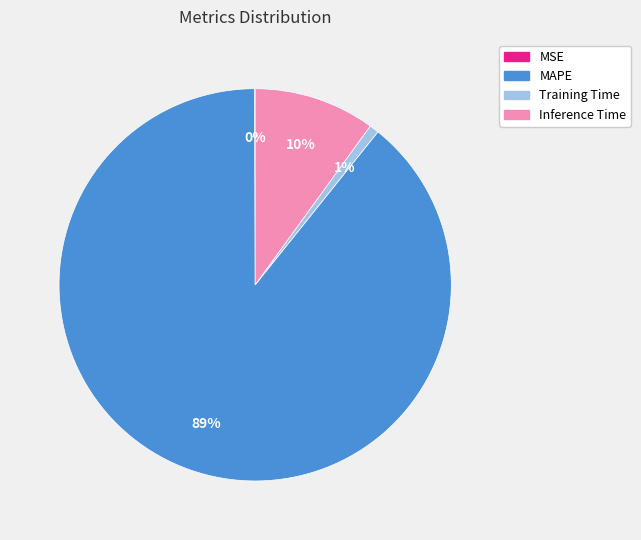

To the nearest percent, what is the average slice percentage?

25%